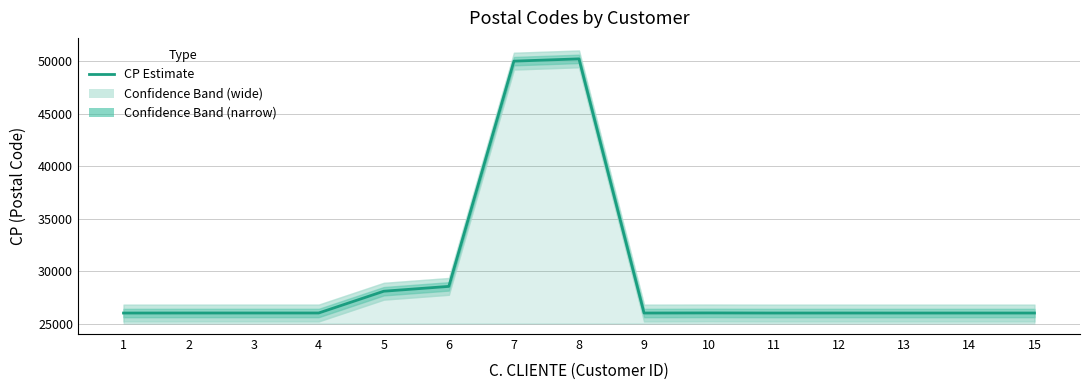

Reading left to right, what are all the values shown in this chart?

26001	26005	26006	26006	28080	28541	50008	50224	26002	26012	26002	26004	26002	26003	26003